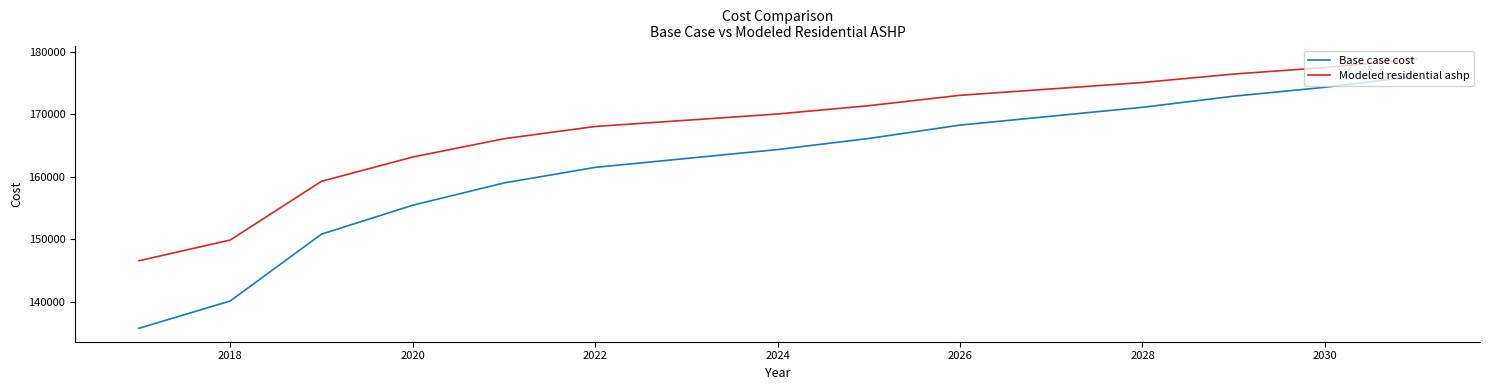

True or false: Base case cost and Modeled residential ashp cross at least once.

False